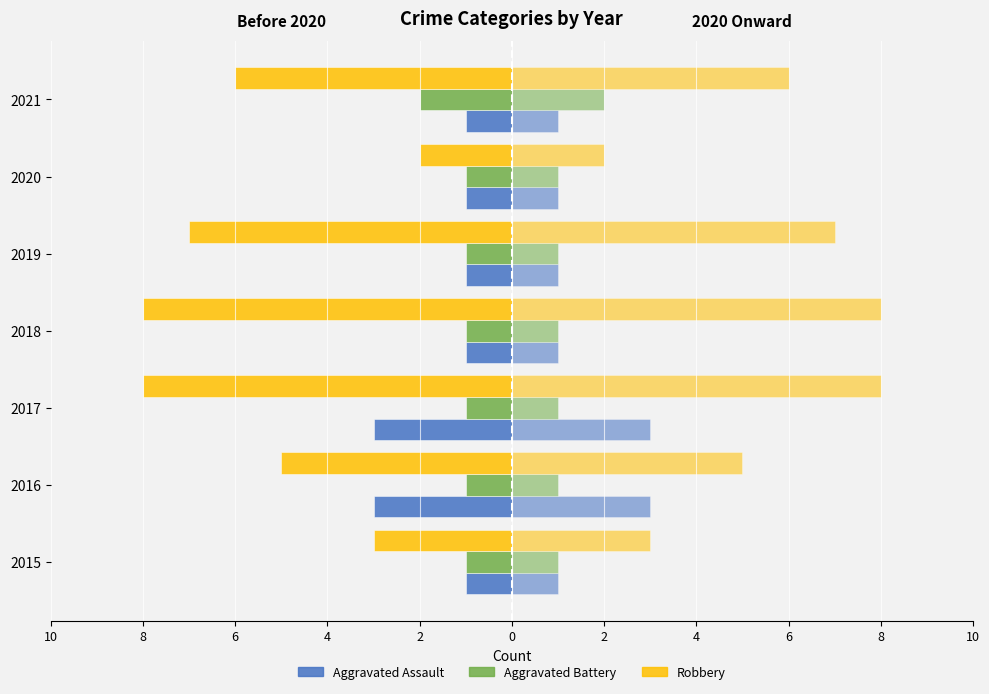

Is it true that Aggravated Battery (left) equals -1 at 2019?

False